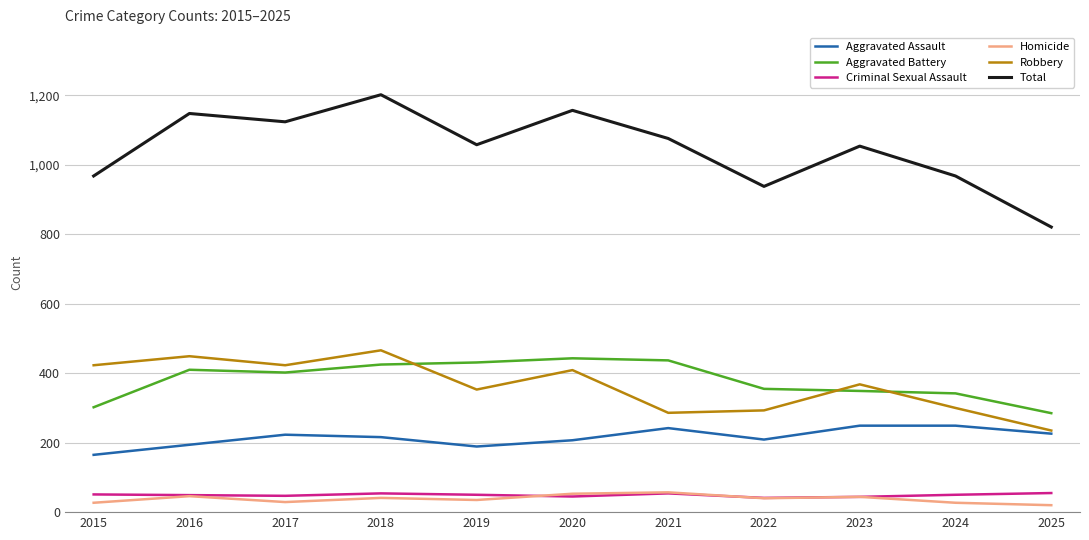

Which series has the largest total across all categories?

Total